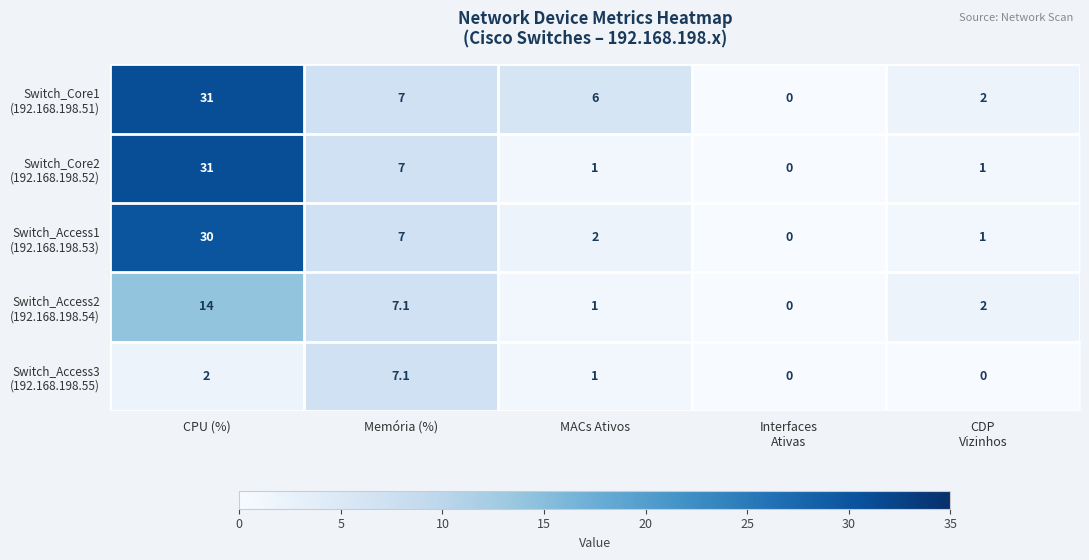

How many series are shown in this chart?

5